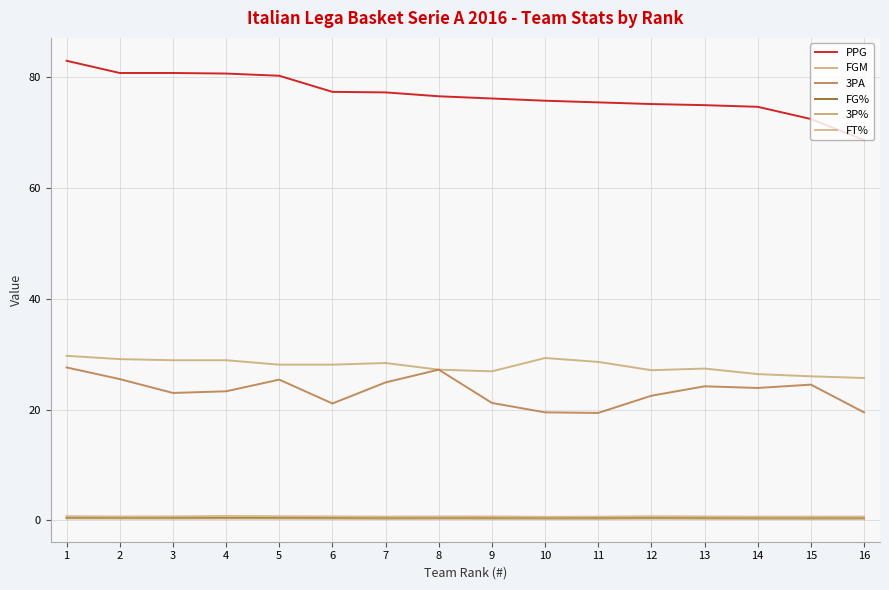

Which has a higher value, 13 or 8?

8